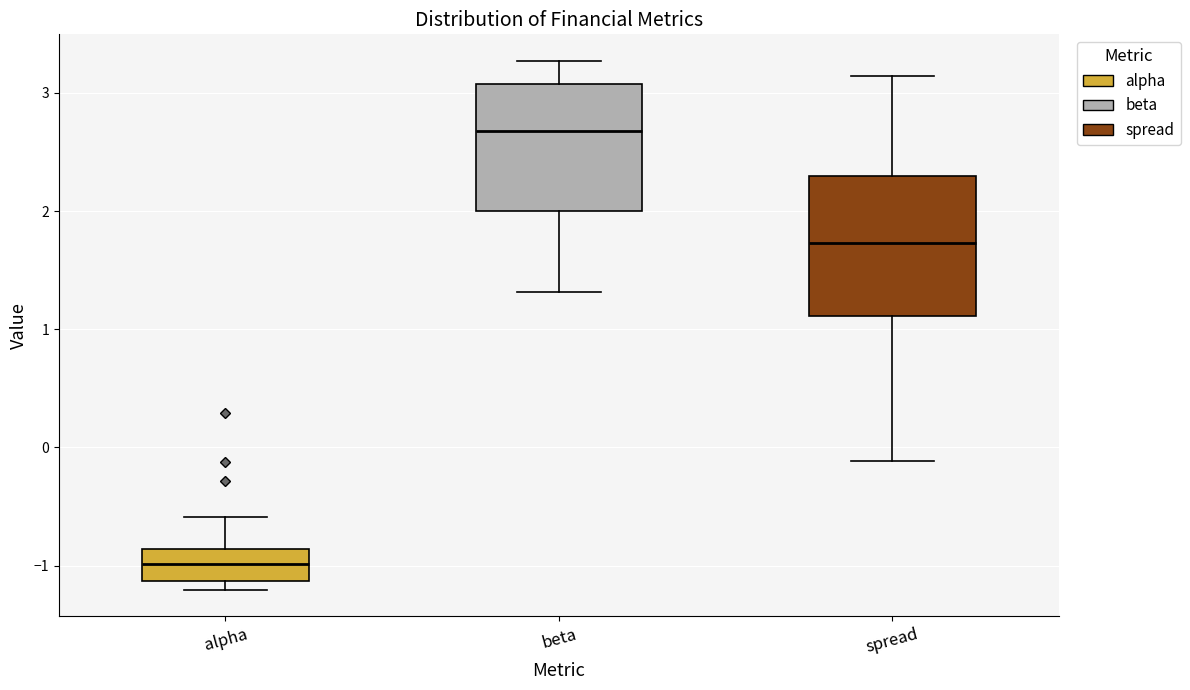

Comparing the boxes themselves (not the whiskers), which one is the tallest?

spread